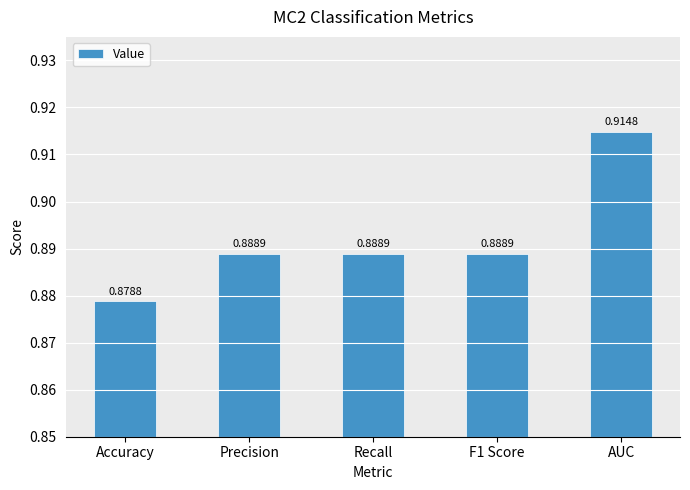

What is the label of the 5th bar from the right?

Accuracy